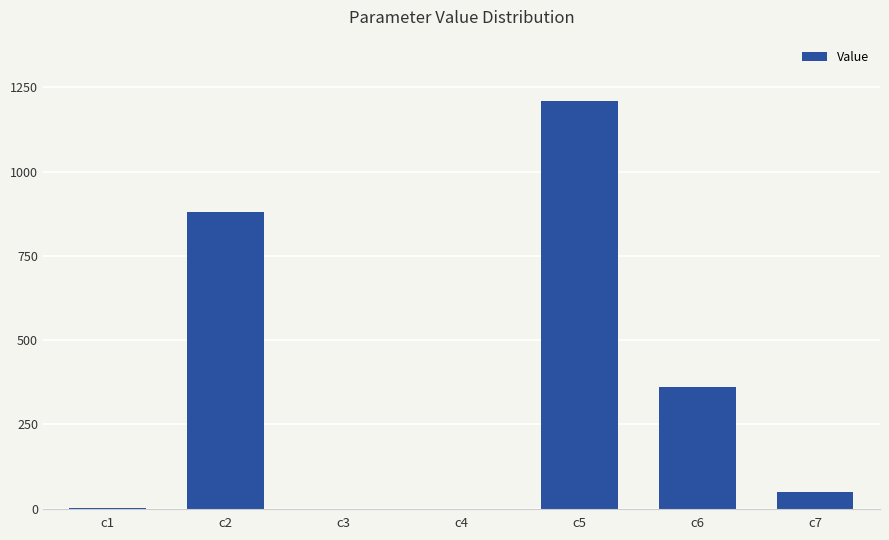

How many data points are above 49?

4